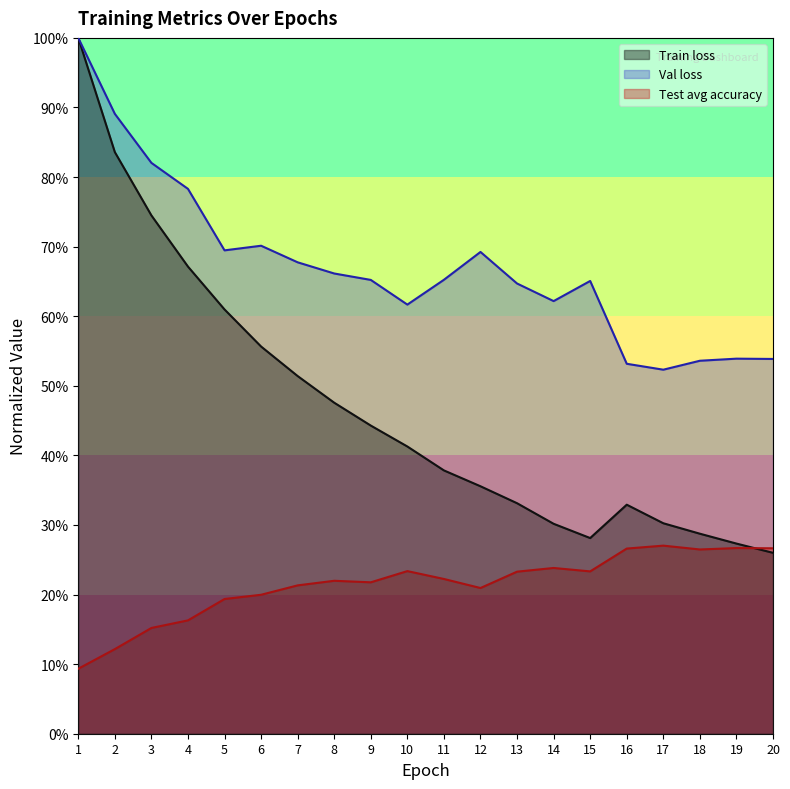

At which label is Test avg accuracy closest to 0?

1